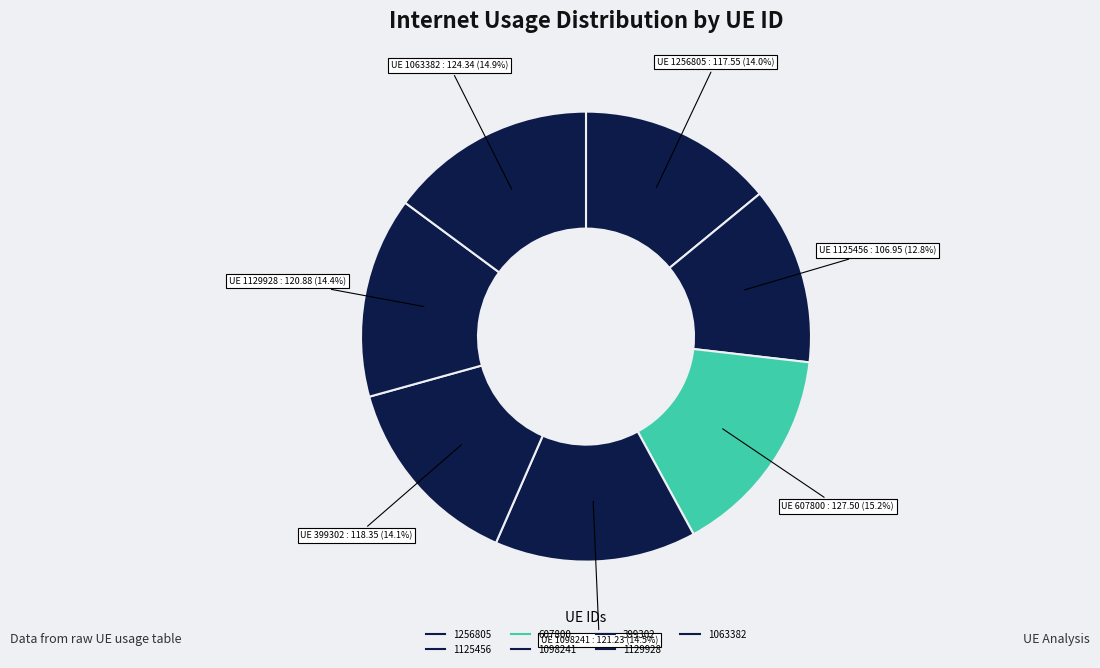

Does 1256805 represent more than half of the total?

No